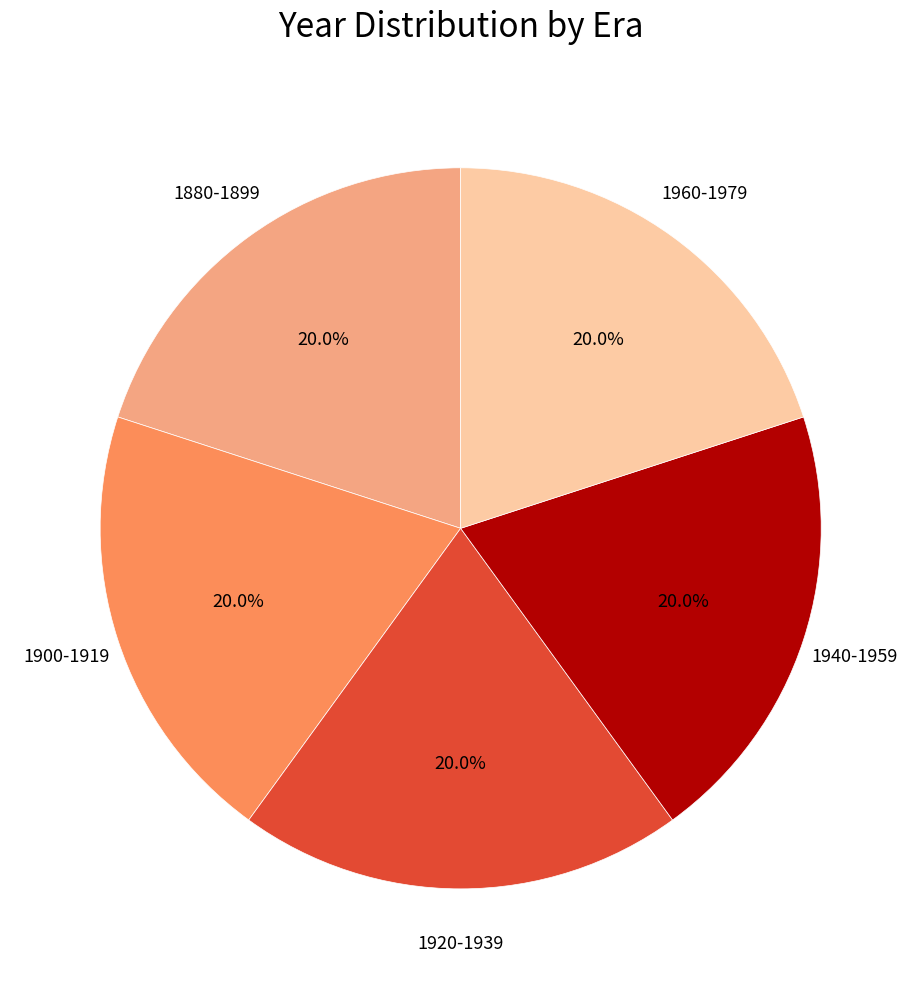

What is the ratio of the value at 1880-1899 to the value at 1960-1979?

1.0